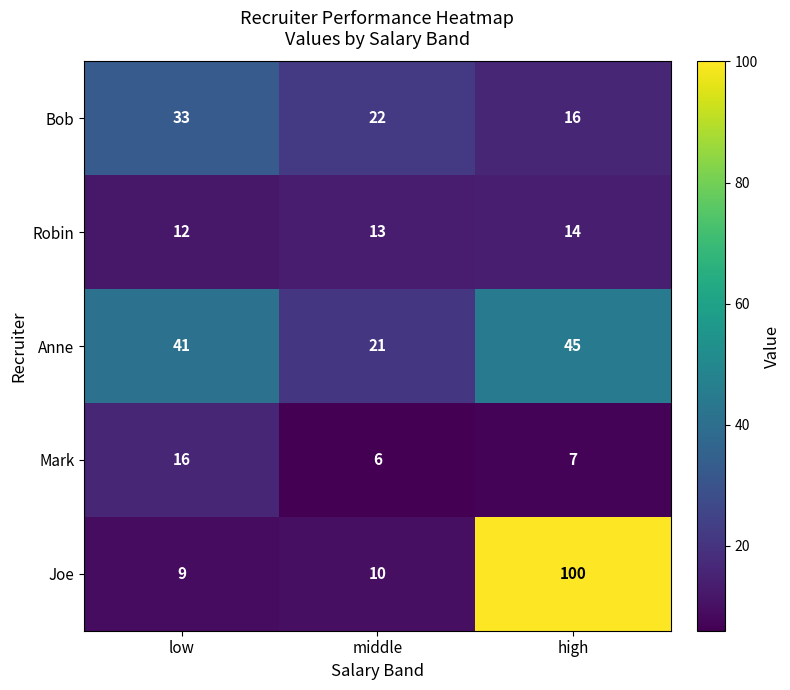

What value does the Joe series have at middle, to the nearest 10?

10